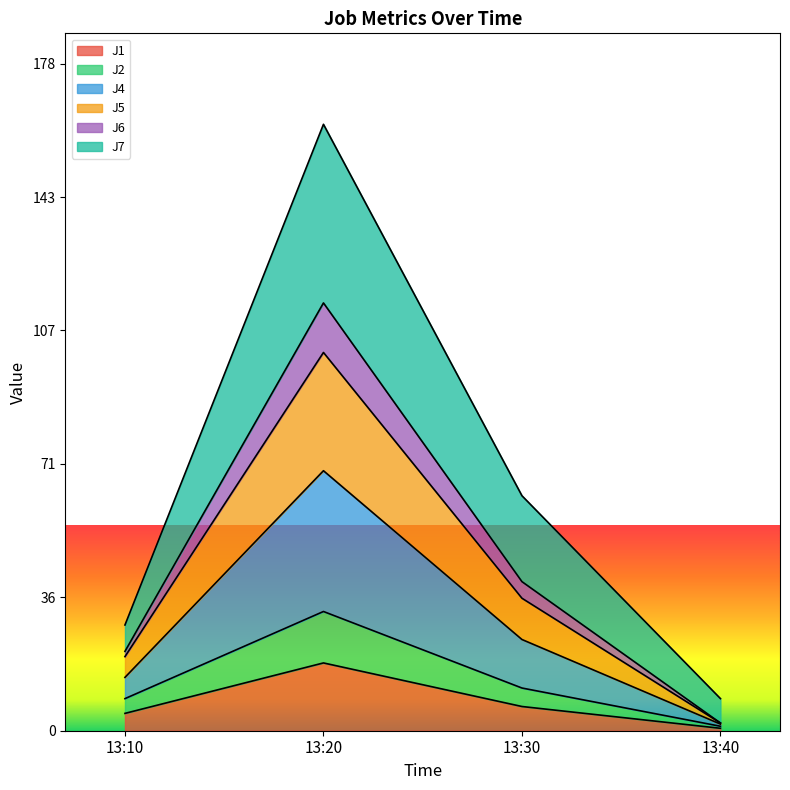

Does the chart have visible grid lines?

No